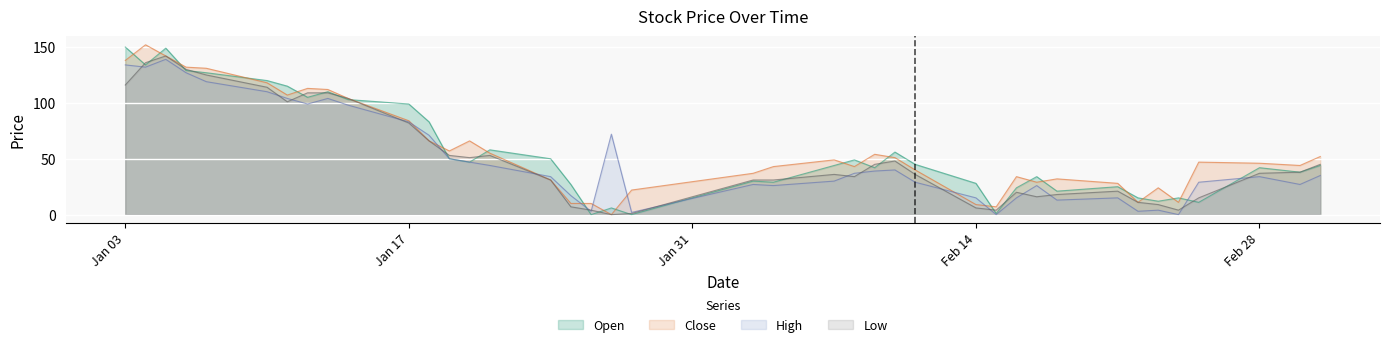

How many values in the Open series exceed 44?

19